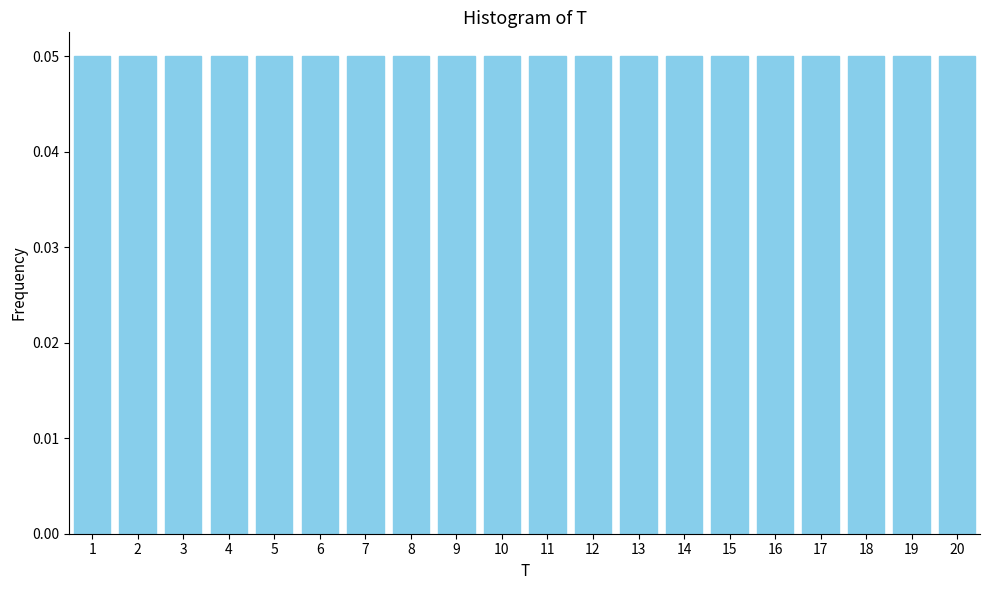

Reading left to right, transcribe this chart: for each bar, give the range it covers on the x-axis and its height. The values are not printed on the chart, so give them approximately, as read against the axis.

0.5 to 1.5: 0.05
1.5 to 2.5: 0.05
2.5 to 3.5: 0.05
3.5 to 4.5: 0.05
4.5 to 5.5: 0.05
5.5 to 6.5: 0.05
6.5 to 7.5: 0.05
7.5 to 8.5: 0.05
8.5 to 9.5: 0.05
9.5 to 10.5: 0.05
10.5 to 11.5: 0.05
11.5 to 12.5: 0.05
12.5 to 13.5: 0.05
13.5 to 14.5: 0.05
14.5 to 15.5: 0.05
15.5 to 16.5: 0.05
16.5 to 17.5: 0.05
17.5 to 18.5: 0.05
18.5 to 19.5: 0.05
19.5 to 20.5: 0.05